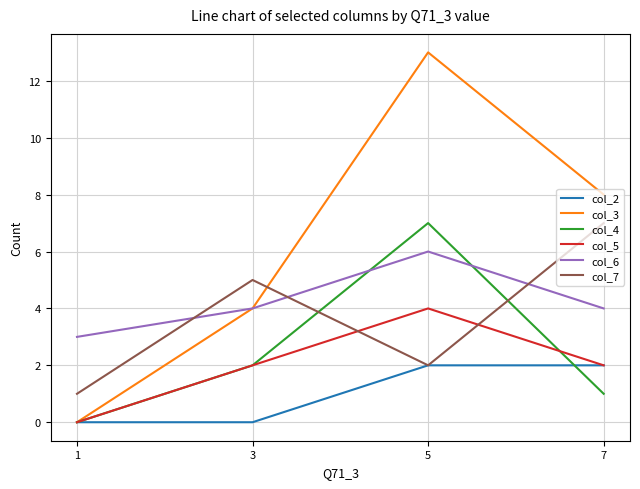

Which label corresponds to the largest value in the chart?

5